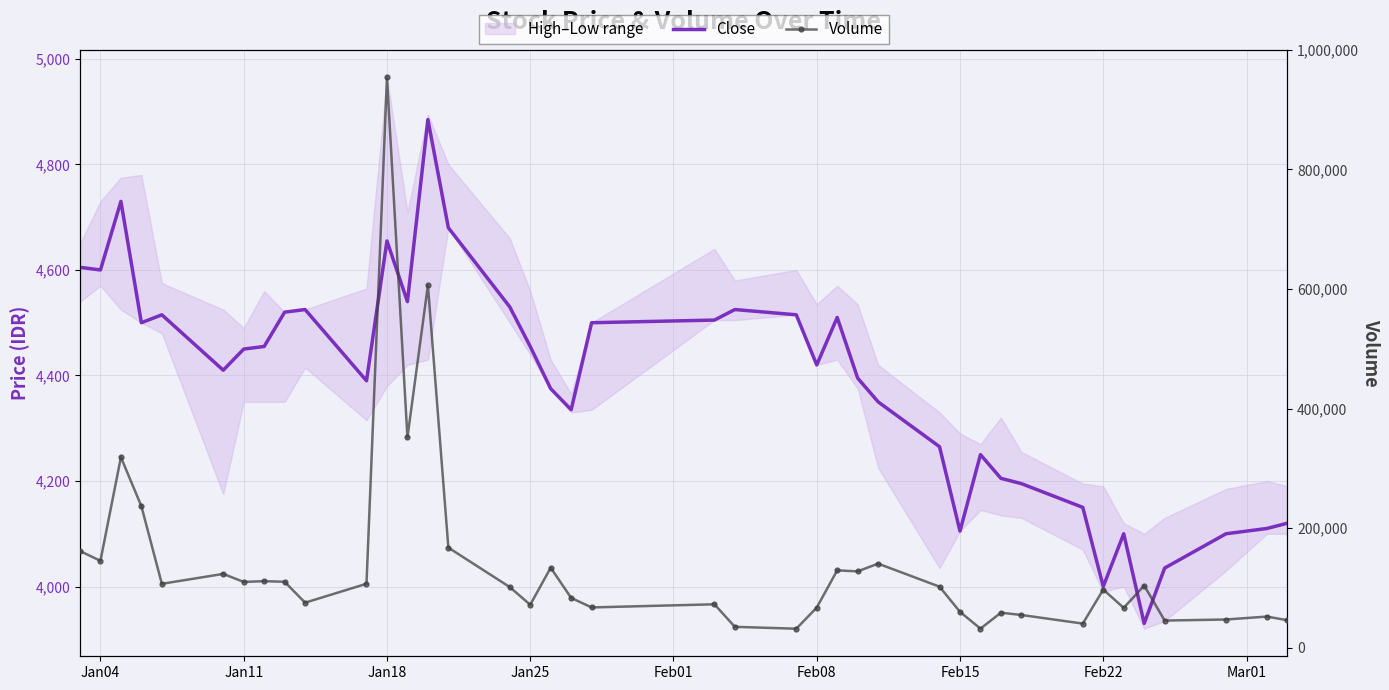

How many lines are shown in the chart?

2